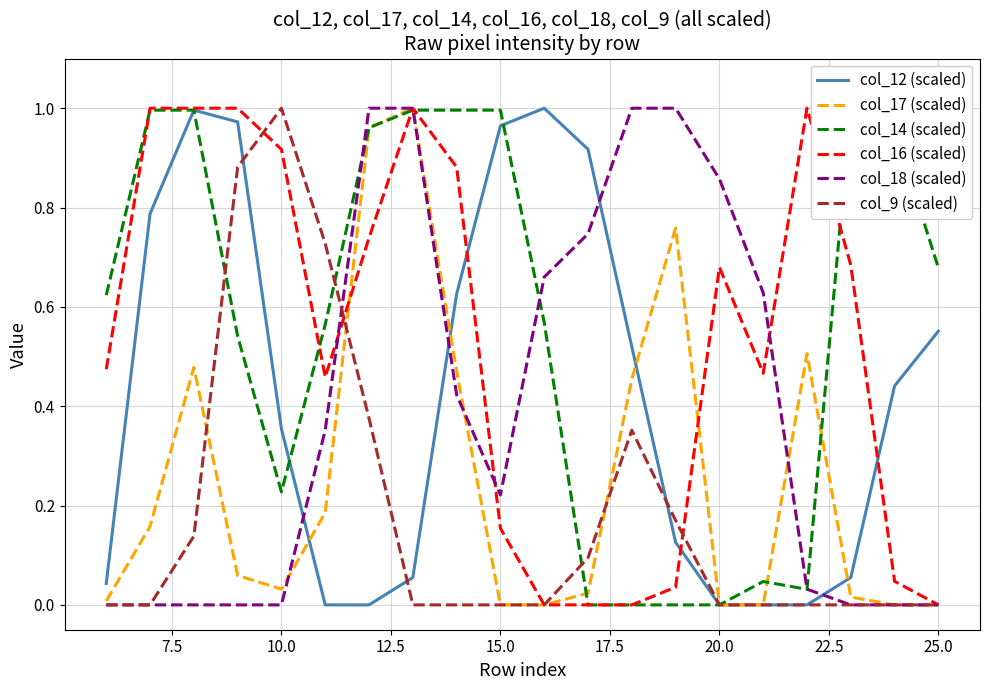

Does the chart have visible grid lines?

Yes